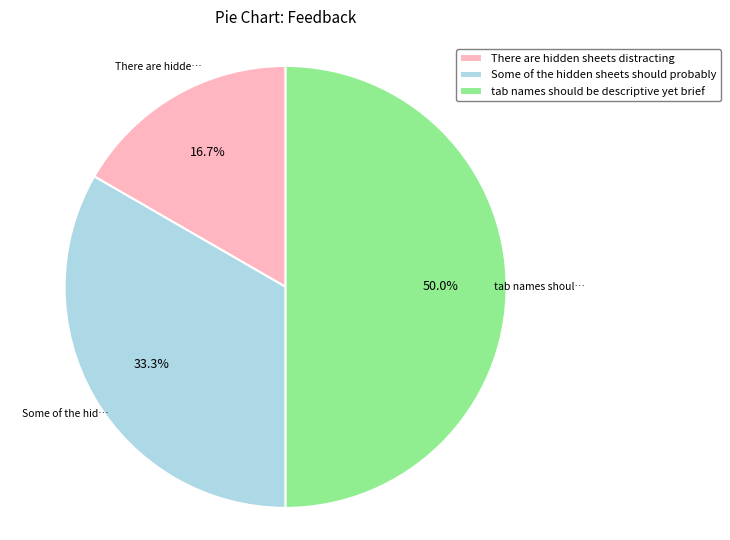

Is it true that There are hidden sheets distracting is 17% of the pie?

True